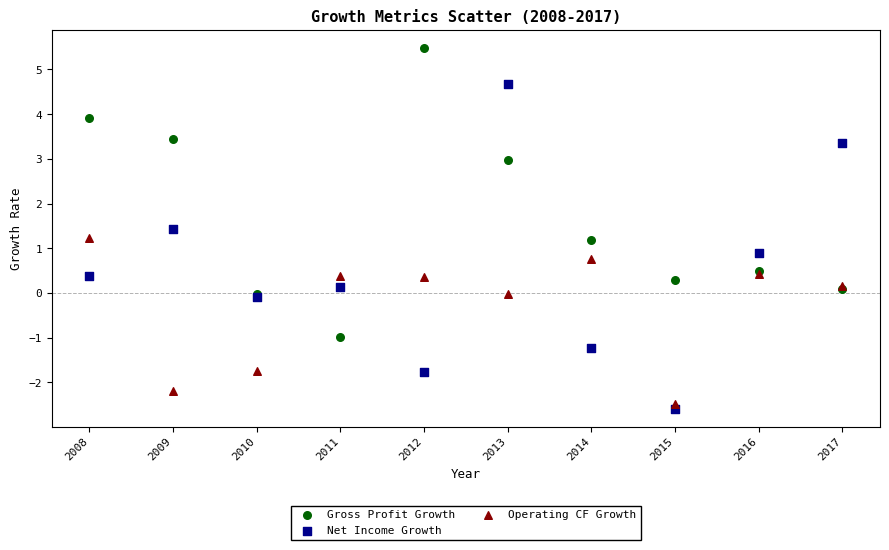

Which series contains the highest Y value?

Gross Profit Growth